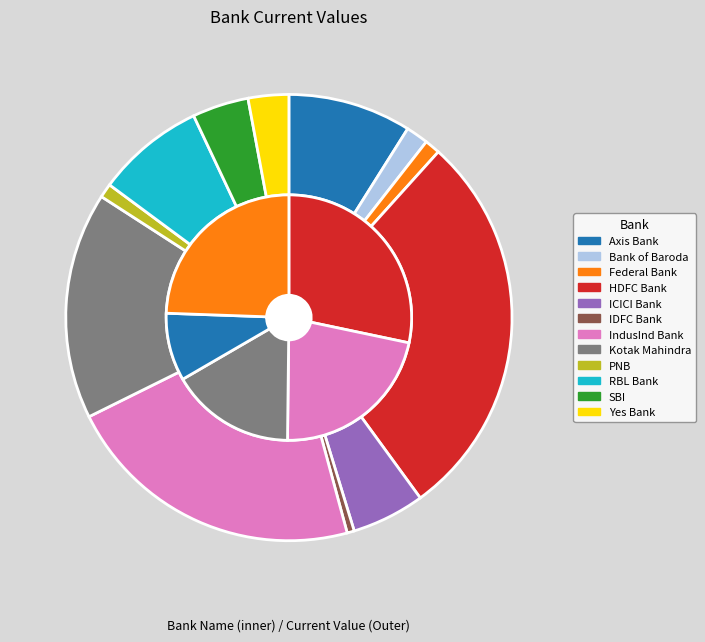

What percentage is the Kotak Mahindra slice, to the nearest percent?

16%